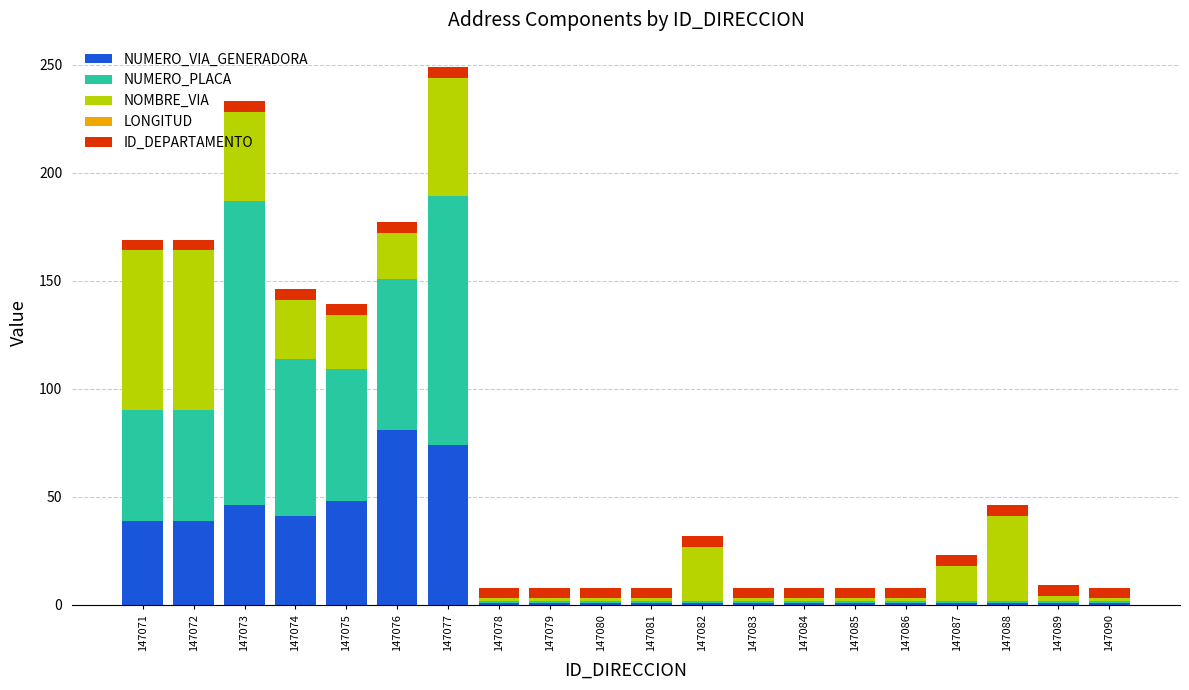

The NUMERO_VIA_GENERADORA series shows 1 at 147087. True or false?

True